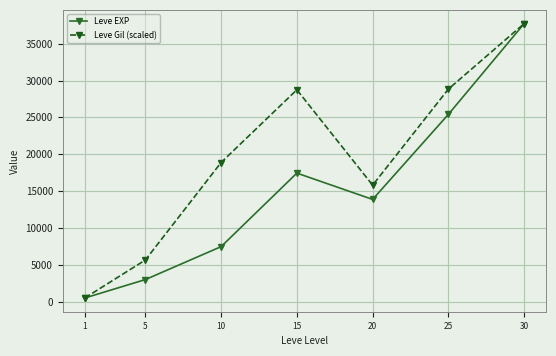

What is the lowest value of the Leve EXP series?

510.2